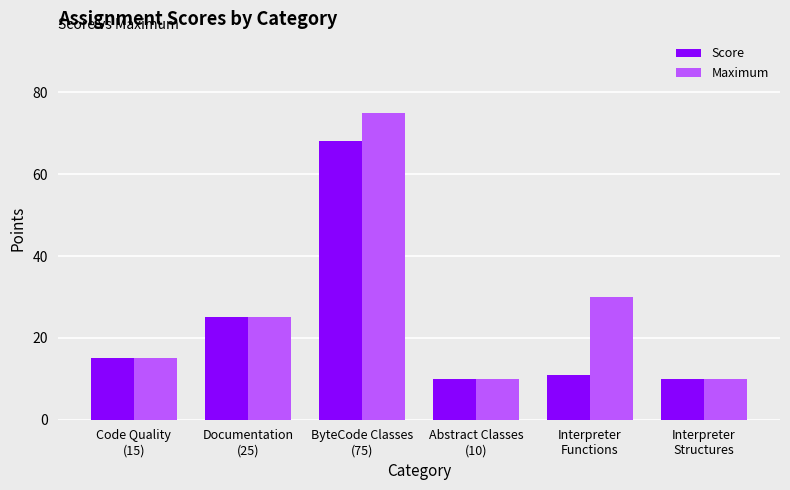

What is the average value of the Score series?

23